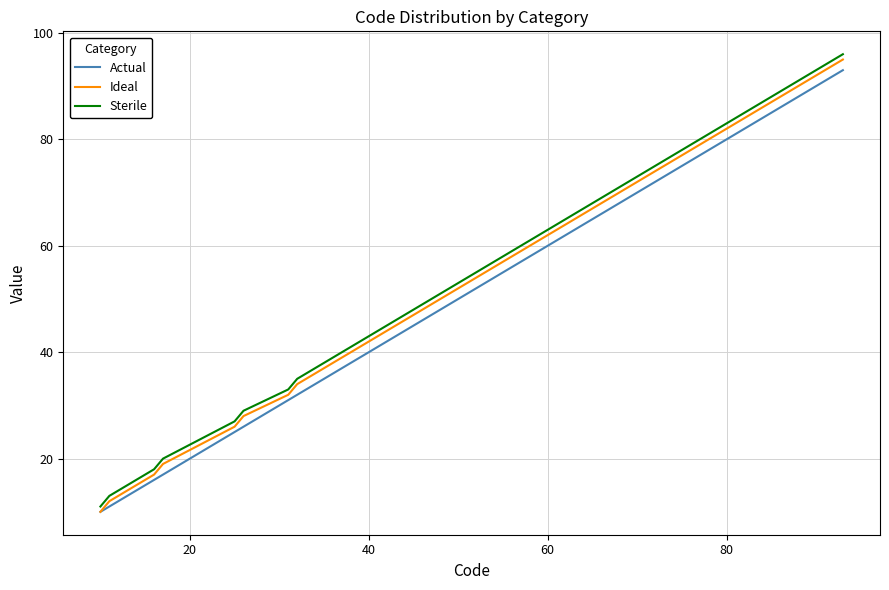

List the series in order of their peak value, lowest first.

Actual, Ideal, Sterile